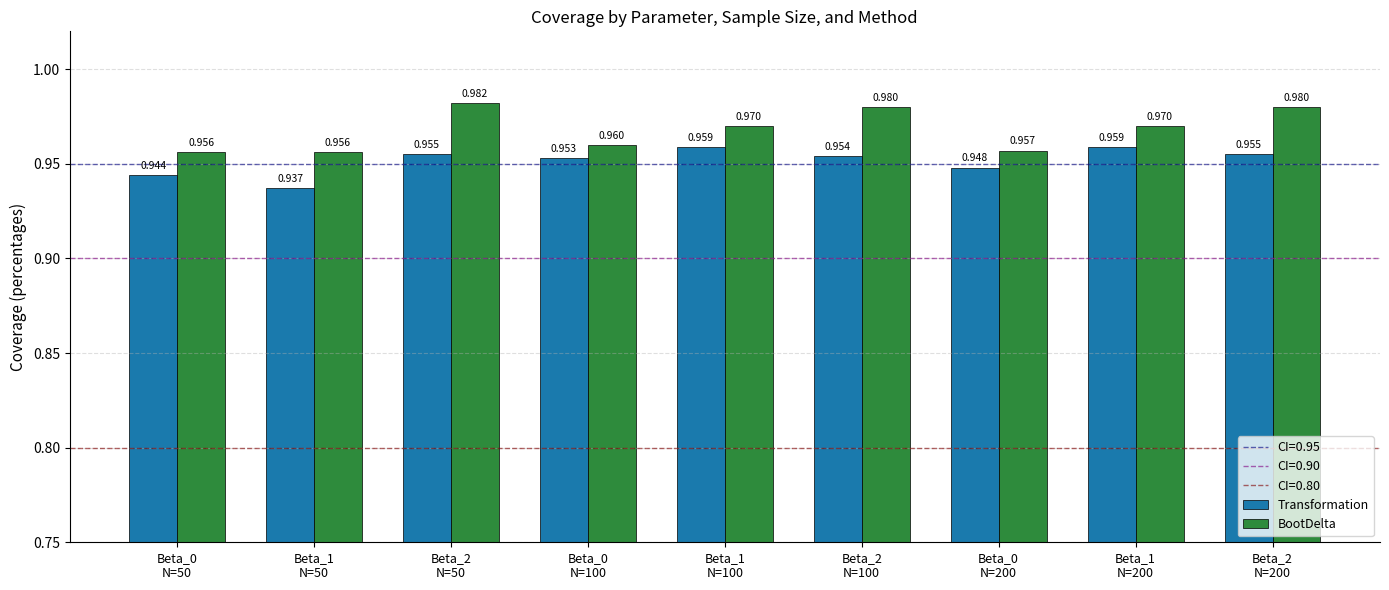

Which series has the largest total across all categories?

BootDelta